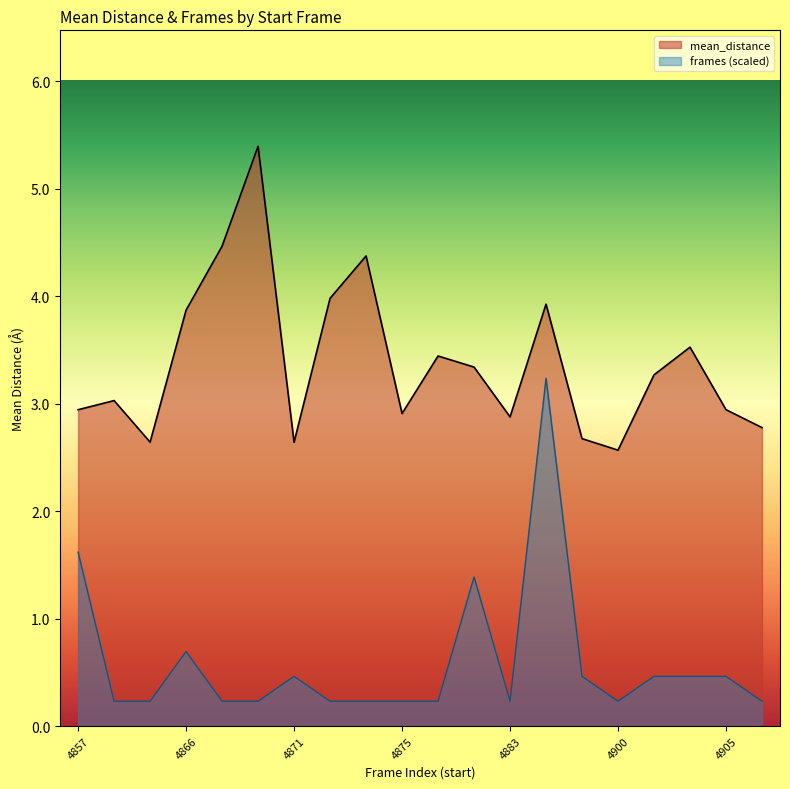

At which label does frames reach its peak?

4884